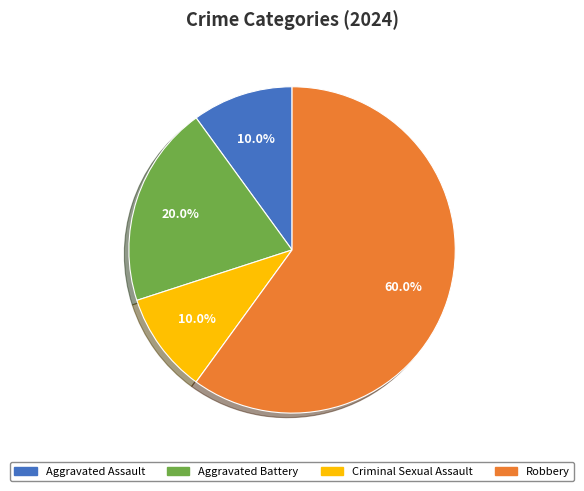

Which has a higher value, Aggravated Battery or Aggravated Assault?

Aggravated Battery